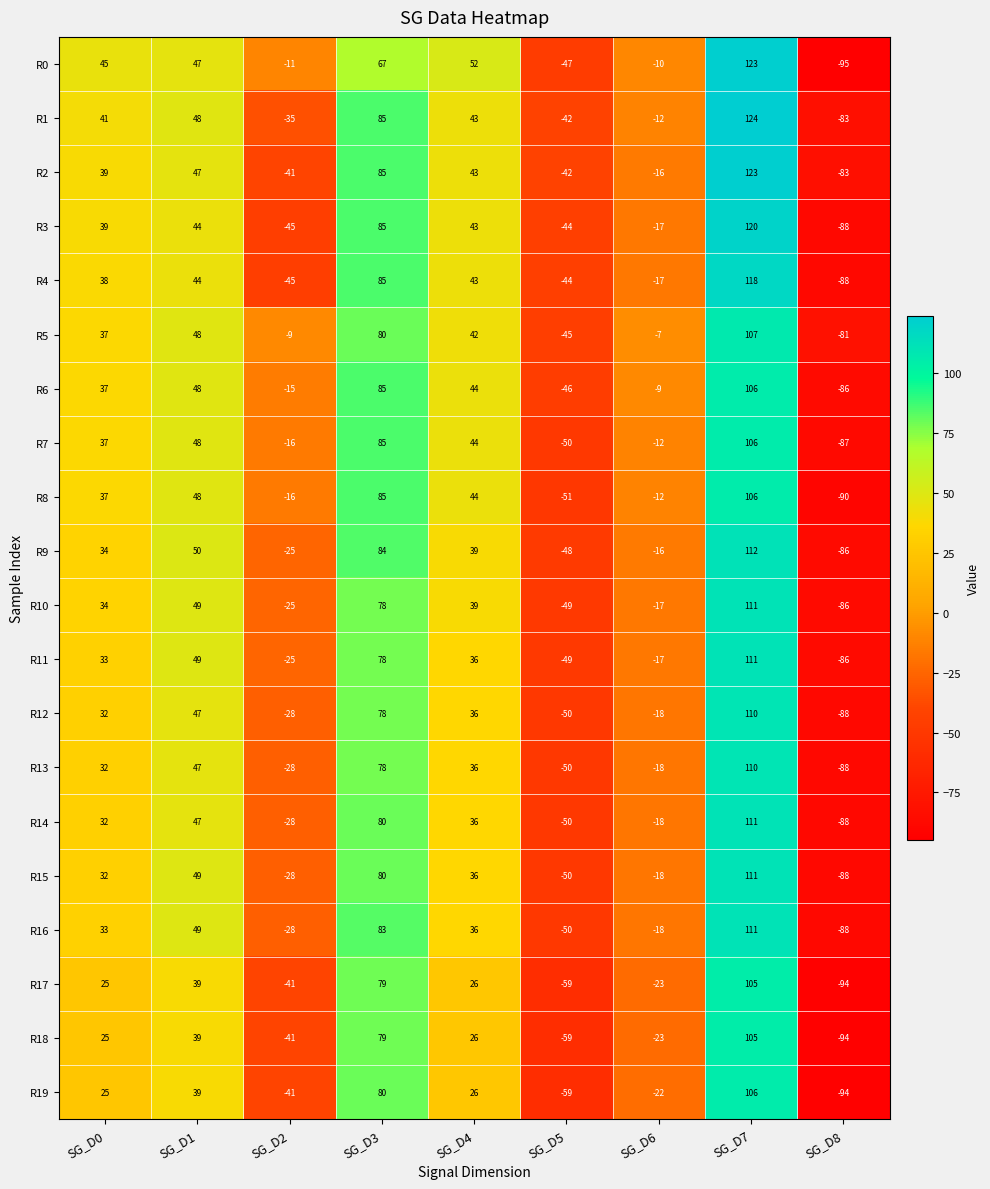

How many negative values does the R16 series have?

4